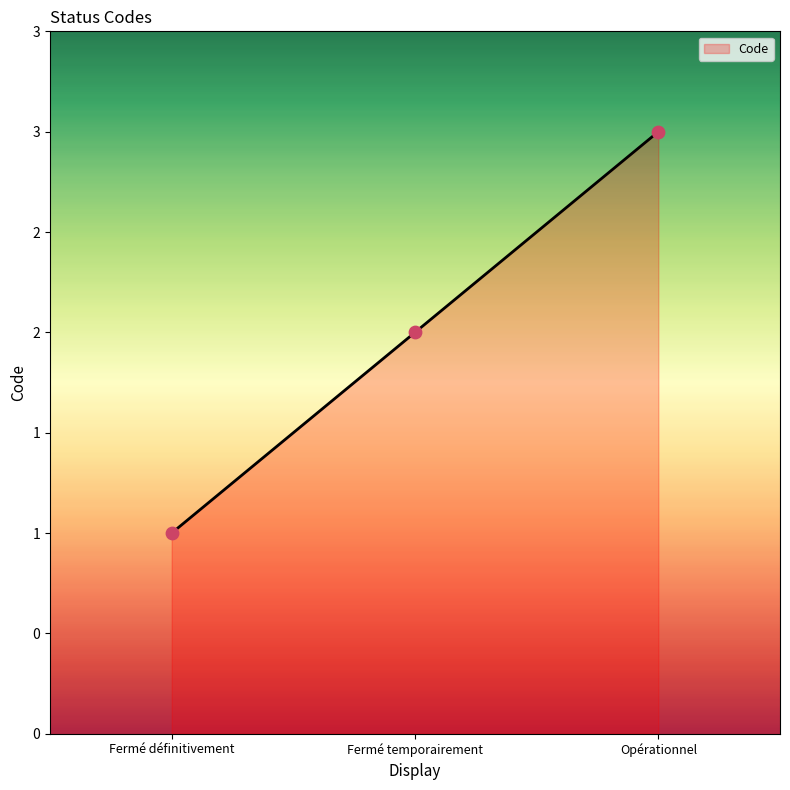

What is the change in value from Fermé définitivement to Fermé temporairement?

+1